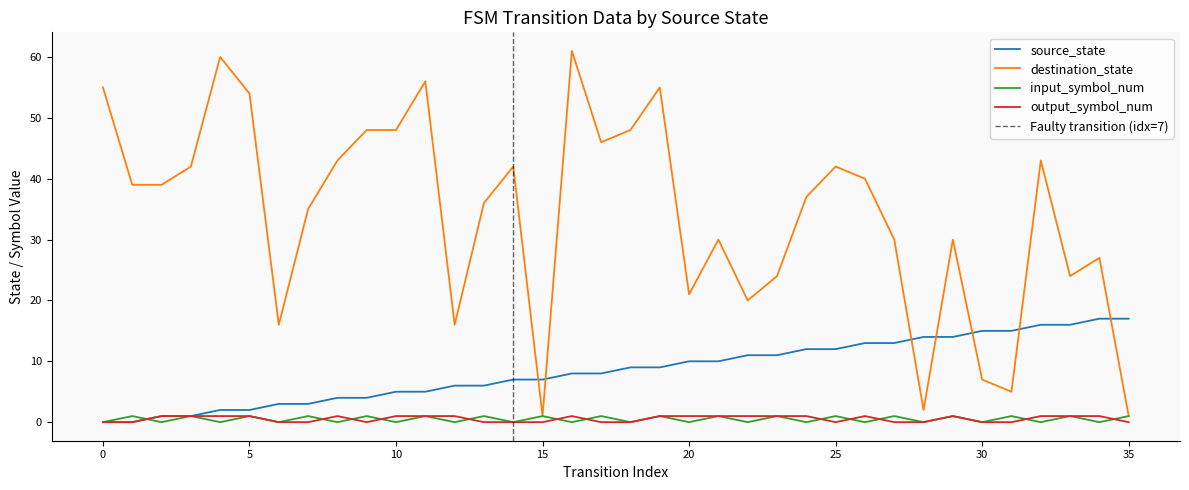

What value does the input_symbol_num series have at 15?

1